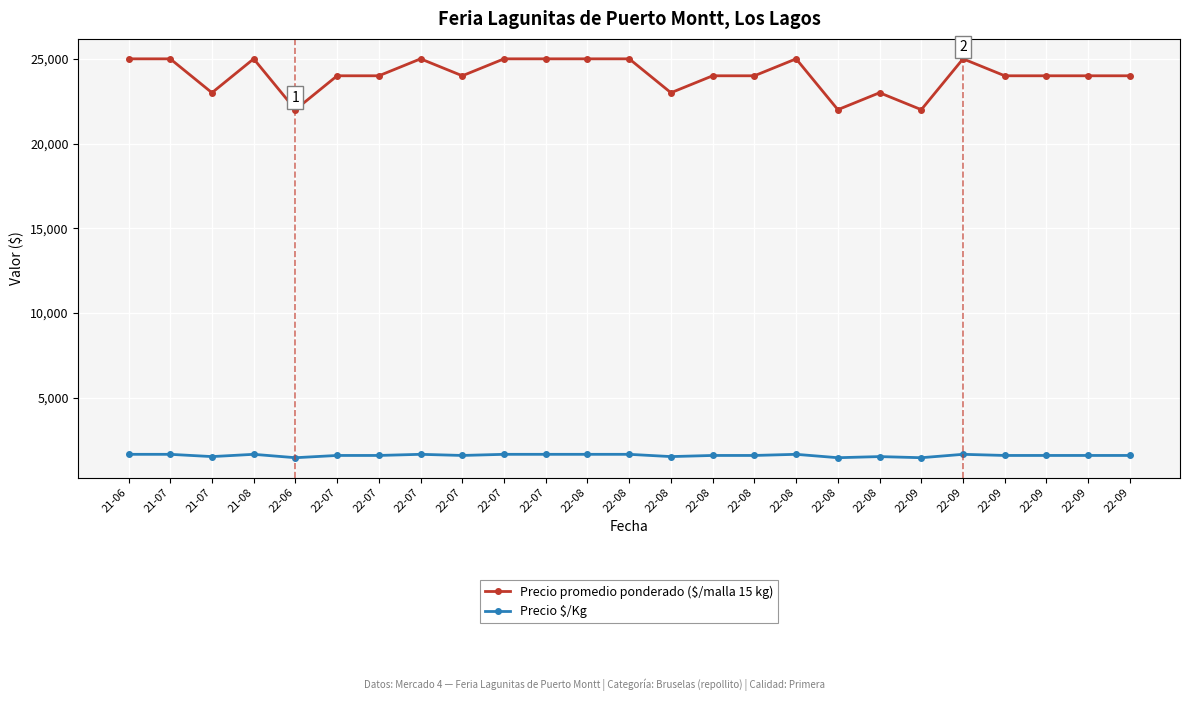

How many data points does each series have?

25